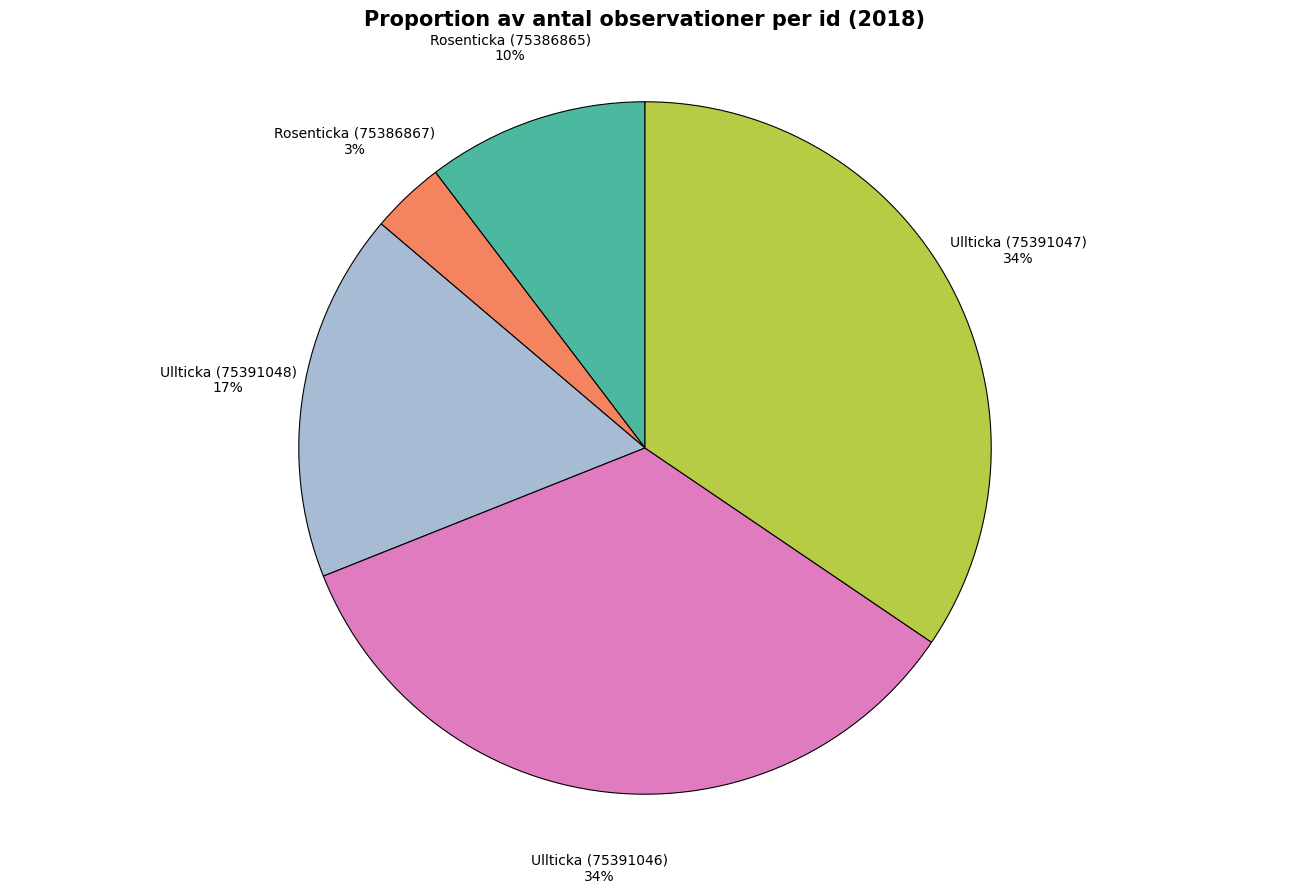

To the nearest percent, what is the average slice percentage?

20%